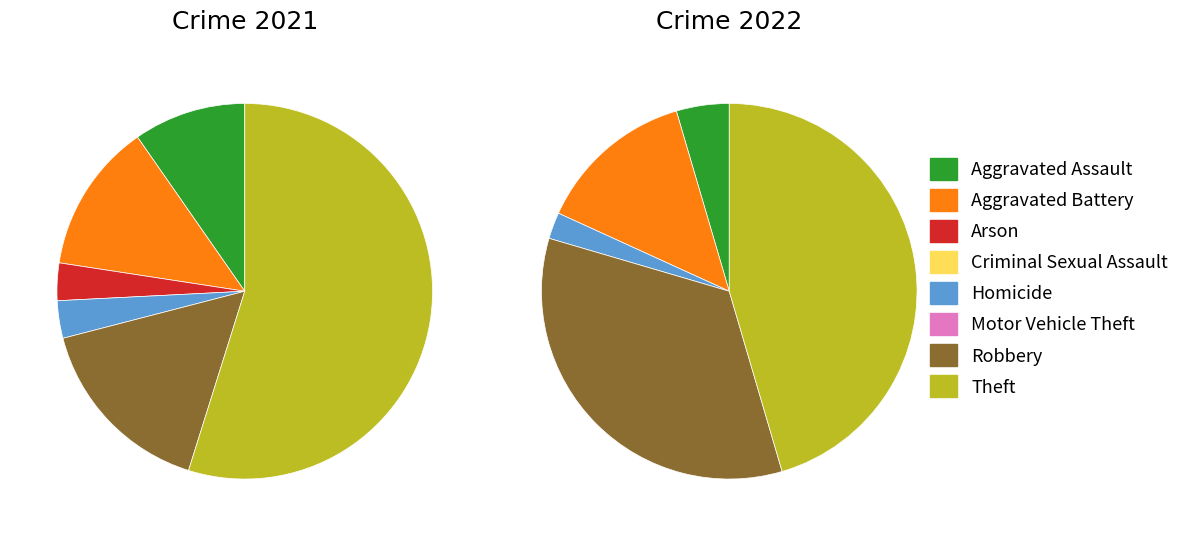

Does 7 represent more than half of the total?

Yes